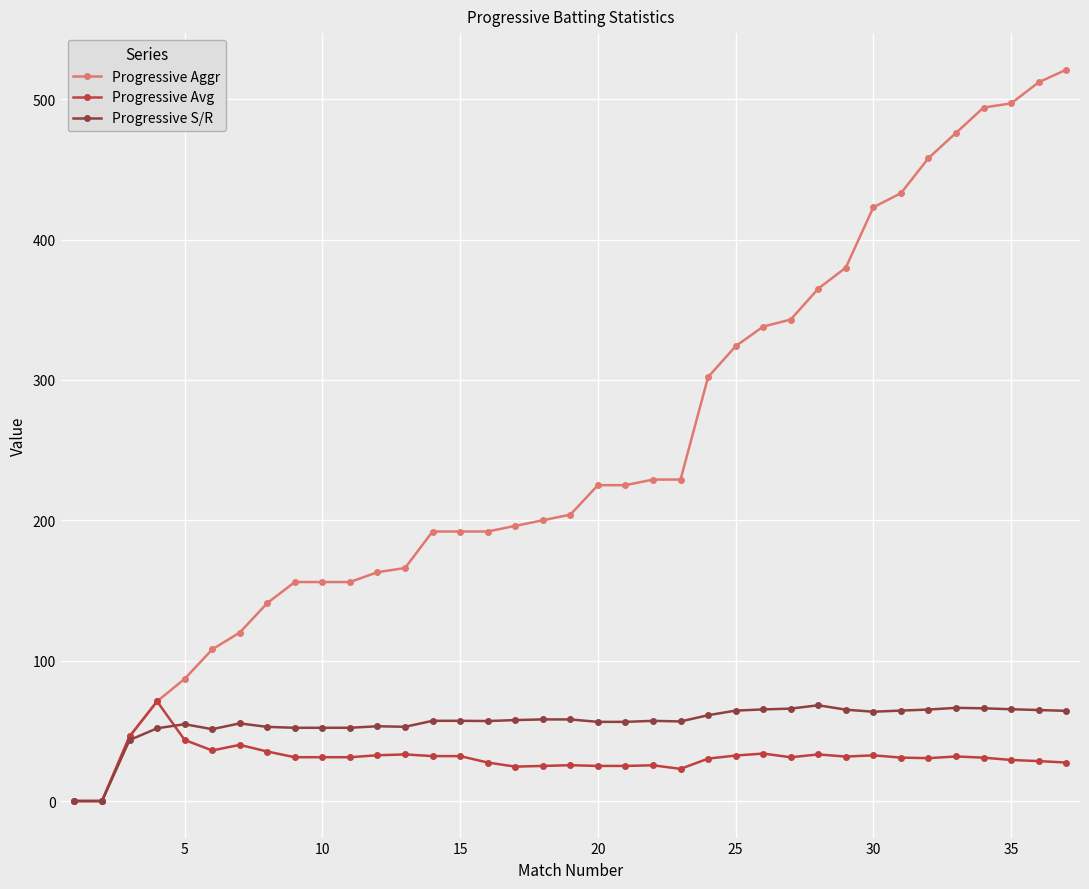

Which series has the widest spread of values?

Progressive Aggr